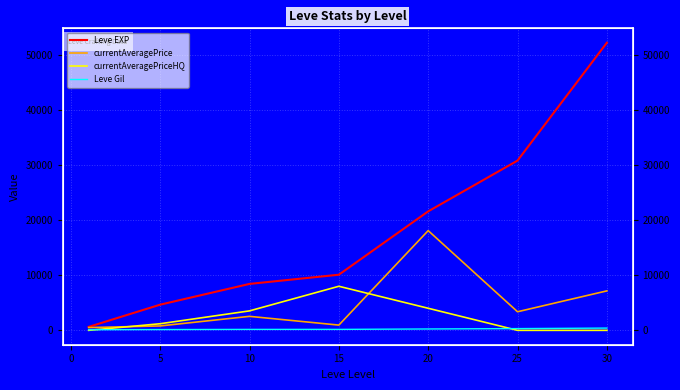

True or false: currentAveragePrice and Leve EXP cross at least once.

False